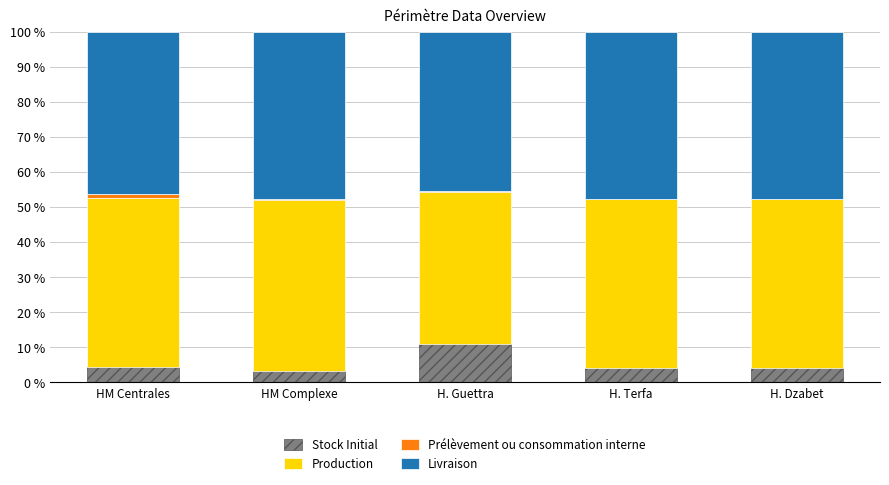

What is the total value across all series at H. Dzabet?

100.0